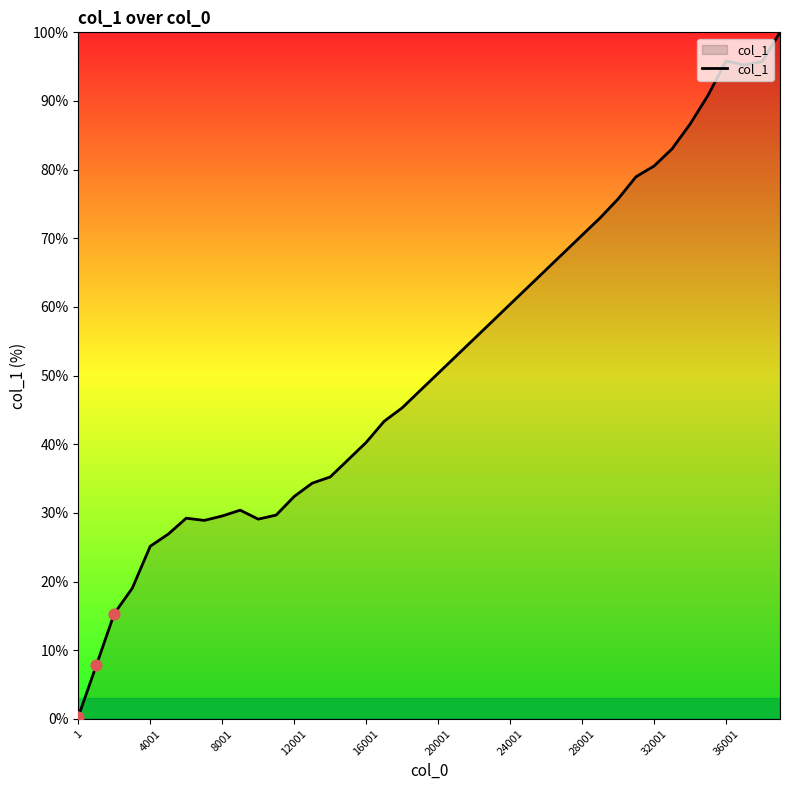

What is the difference between the maximum and minimum values?

99.7